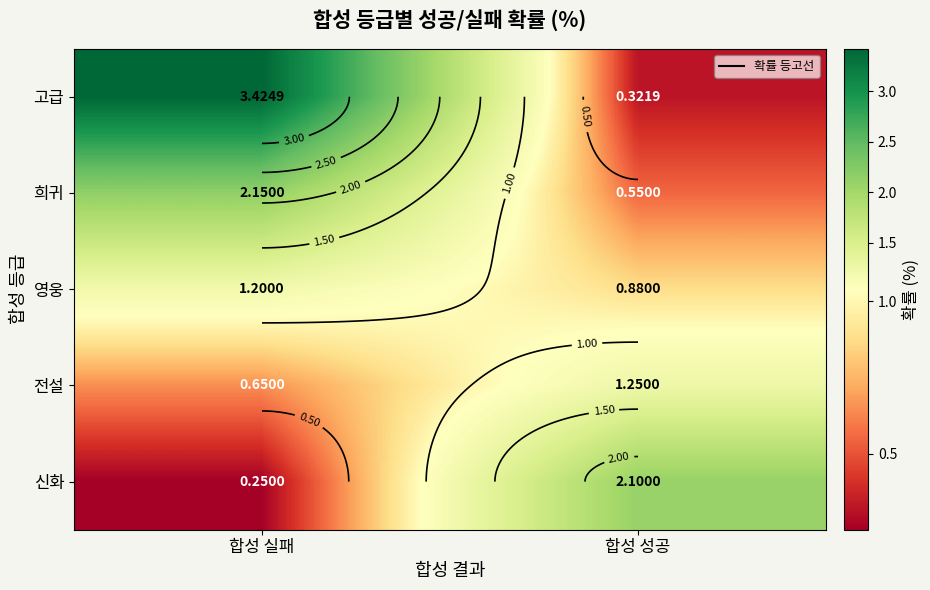

How many data points in 영웅 are less than 1?

1